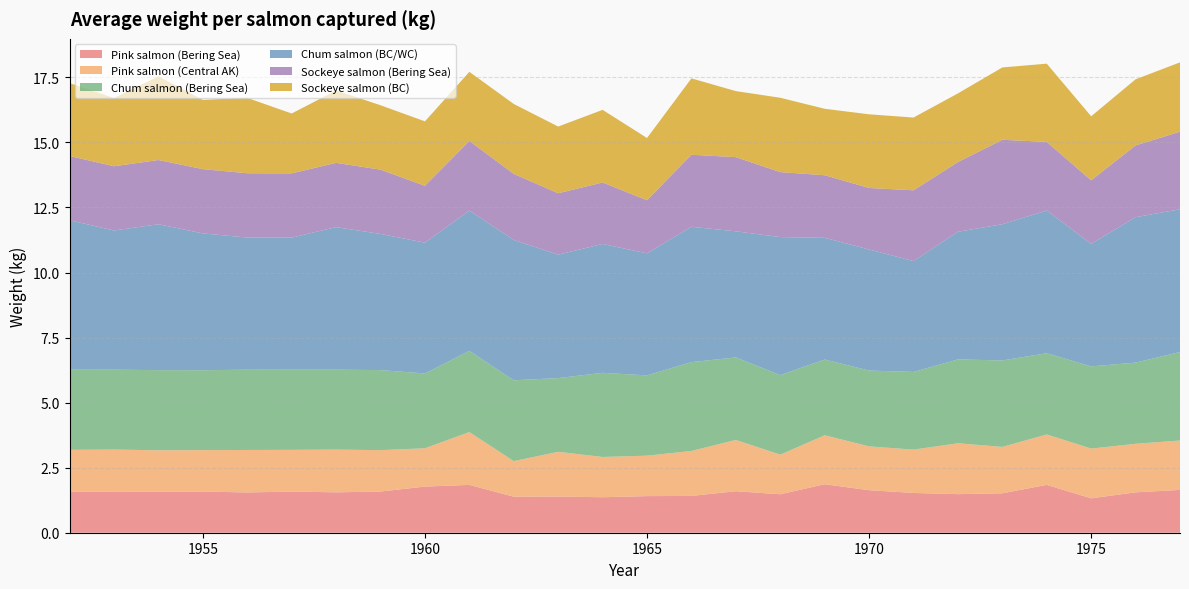

Reading left to right, list all the values displayed in this chart.

Pink salmon (Bering Sea): 1952=1.6	1953=1.6	1954=1.6	1955=1.6	1956=1.5	1957=1.6	1958=1.6	1959=1.6	1960=1.8	1961=1.8	1962=1.4	1963=1.4	1964=1.4	1965=1.4	1966=1.4	1967=1.6	1968=1.5	1969=1.9	1970=1.6	1971=1.5	1972=1.5	1973=1.5	1974=1.8	1975=1.3	1976=1.6	1977=1.6
Pink salmon (Central AK): 1952=1.6	1953=1.6	1954=1.6	1955=1.6	1956=1.6	1957=1.6	1958=1.6	1959=1.6	1960=1.5	1961=2.0	1962=1.4	1963=1.7	1964=1.5	1965=1.6	1966=1.7	1967=2.0	1968=1.5	1969=1.9	1970=1.7	1971=1.7	1972=2.0	1973=1.8	1974=1.9	1975=1.9	1976=1.9	1977=1.9
Chum salmon (Bering Sea): 1952=3.1	1953=3.1	1954=3.1	1955=3.1	1956=3.1	1957=3.1	1958=3.1	1959=3.1	1960=2.9	1961=3.1	1962=3.1	1963=2.8	1964=3.2	1965=3.1	1966=3.4	1967=3.2	1968=3.1	1969=2.9	1970=2.9	1971=3.0	1972=3.2	1973=3.3	1974=3.1	1975=3.2	1976=3.1	1977=3.4
Chum salmon (BC/WC): 1952=5.7	1953=5.3	1954=5.6	1955=5.3	1956=5.1	1957=5.1	1958=5.5	1959=5.2	1960=5.0	1961=5.4	1962=5.4	1963=4.7	1964=5.0	1965=4.7	1966=5.2	1967=4.8	1968=5.3	1969=4.7	1970=4.7	1971=4.3	1972=4.9	1973=5.2	1974=5.5	1975=4.7	1976=5.6	1977=5.5
Sockeye salmon (Bering Sea): 1952=2.5	1953=2.5	1954=2.5	1955=2.5	1956=2.5	1957=2.5	1958=2.5	1959=2.5	1960=2.2	1961=2.7	1962=2.5	1963=2.4	1964=2.4	1965=2.0	1966=2.8	1967=2.9	1968=2.5	1969=2.4	1970=2.4	1971=2.7	1972=2.7	1973=3.2	1974=2.6	1975=2.4	1976=2.8	1977=3.0
Sockeye salmon (BC): 1952=2.8	1953=2.6	1954=3.2	1955=2.7	1956=2.9	1957=2.3	1958=2.8	1959=2.5	1960=2.5	1961=2.7	1962=2.7	1963=2.6	1964=2.8	1965=2.4	1966=2.9	1967=2.5	1968=2.9	1969=2.6	1970=2.8	1971=2.8	1972=2.6	1973=2.8	1974=3.0	1975=2.5	1976=2.5	1977=2.7